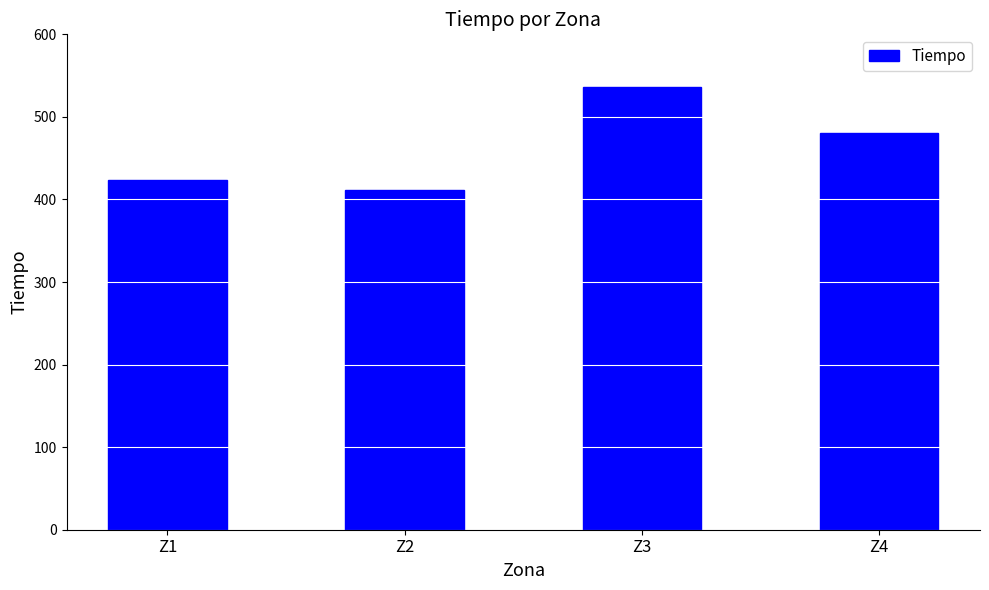

Rank the categories by value from highest to lowest.

Z3, Z4, Z1, Z2